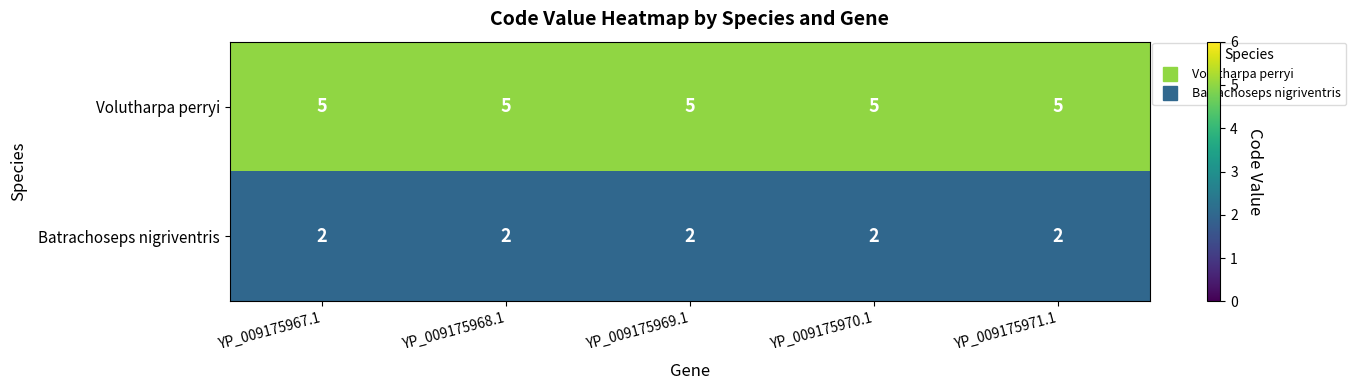

The value of Volutharpa perryi at YP_009175969.1 is 2. True or false?

False